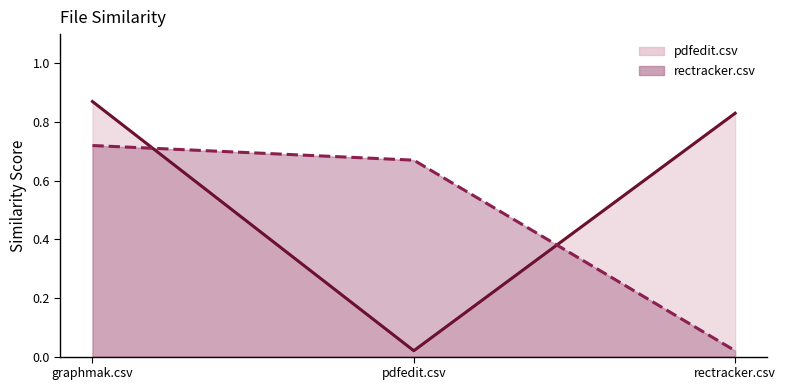

What is the maximum value for rectracker.csv?

0.7